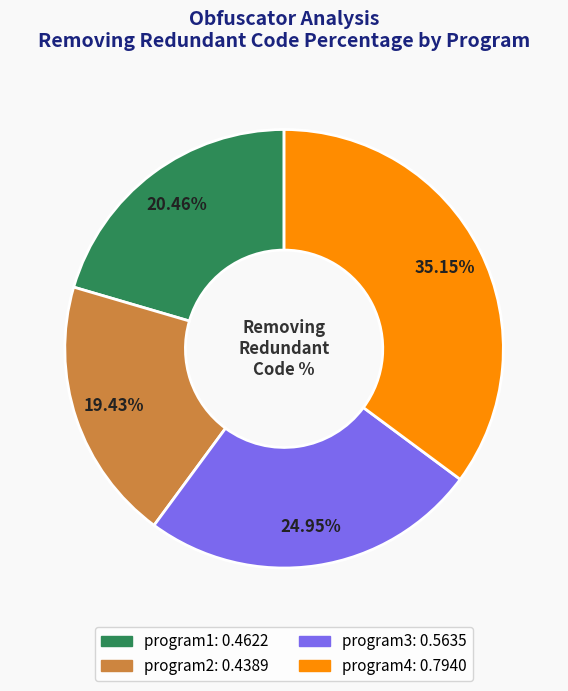

Is there a majority slice in this chart?

No